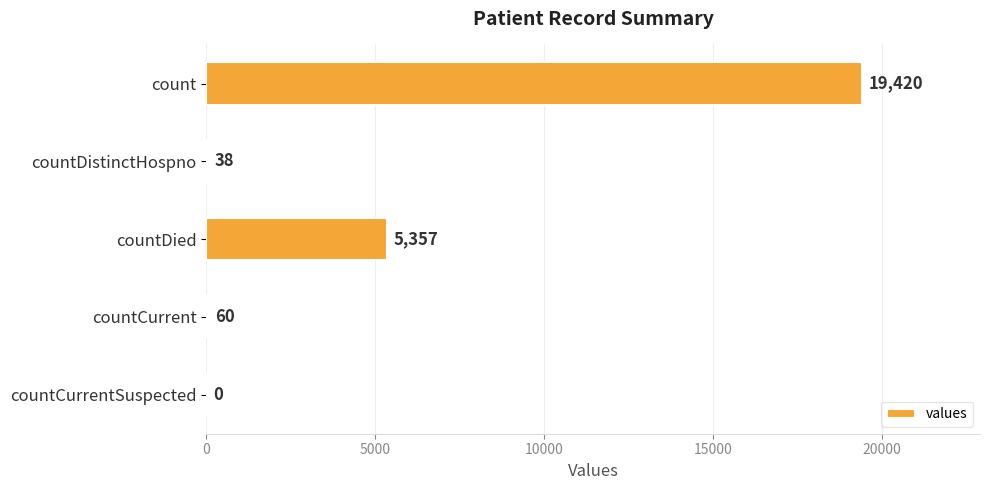

How many categories are shown in the chart?

5